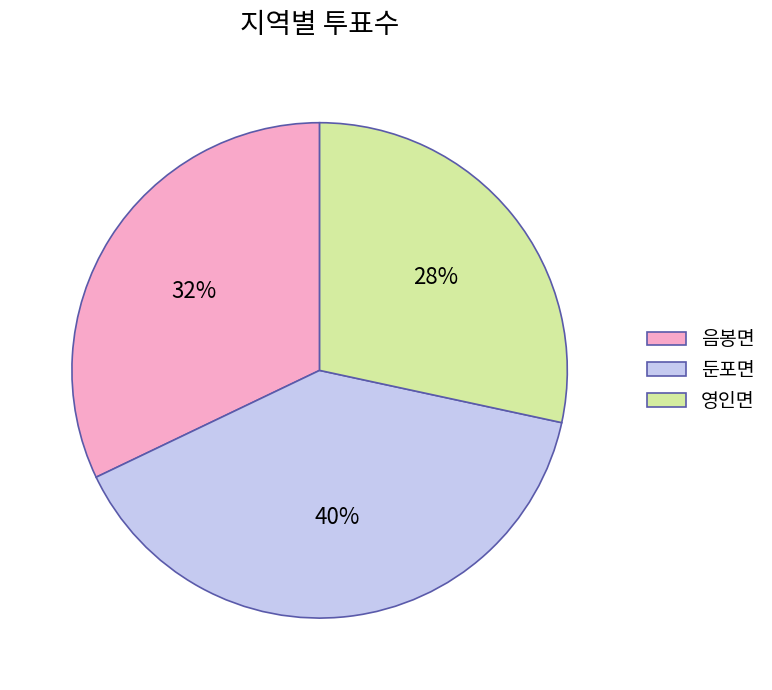

Is 음봉면 the majority of the pie?

No